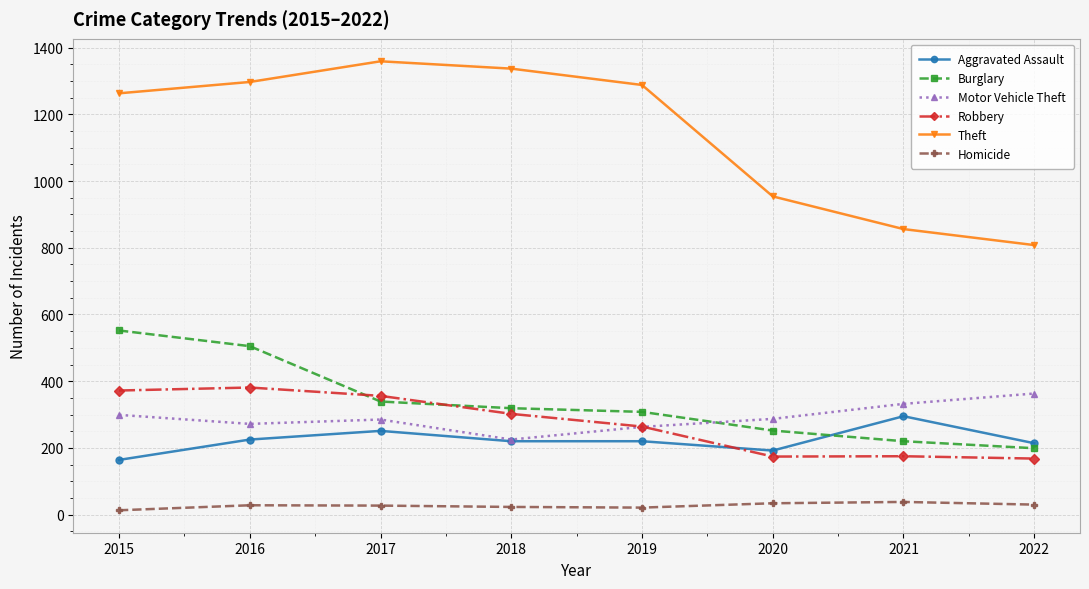

Which series changed the most between 2017 and 2020?

Theft